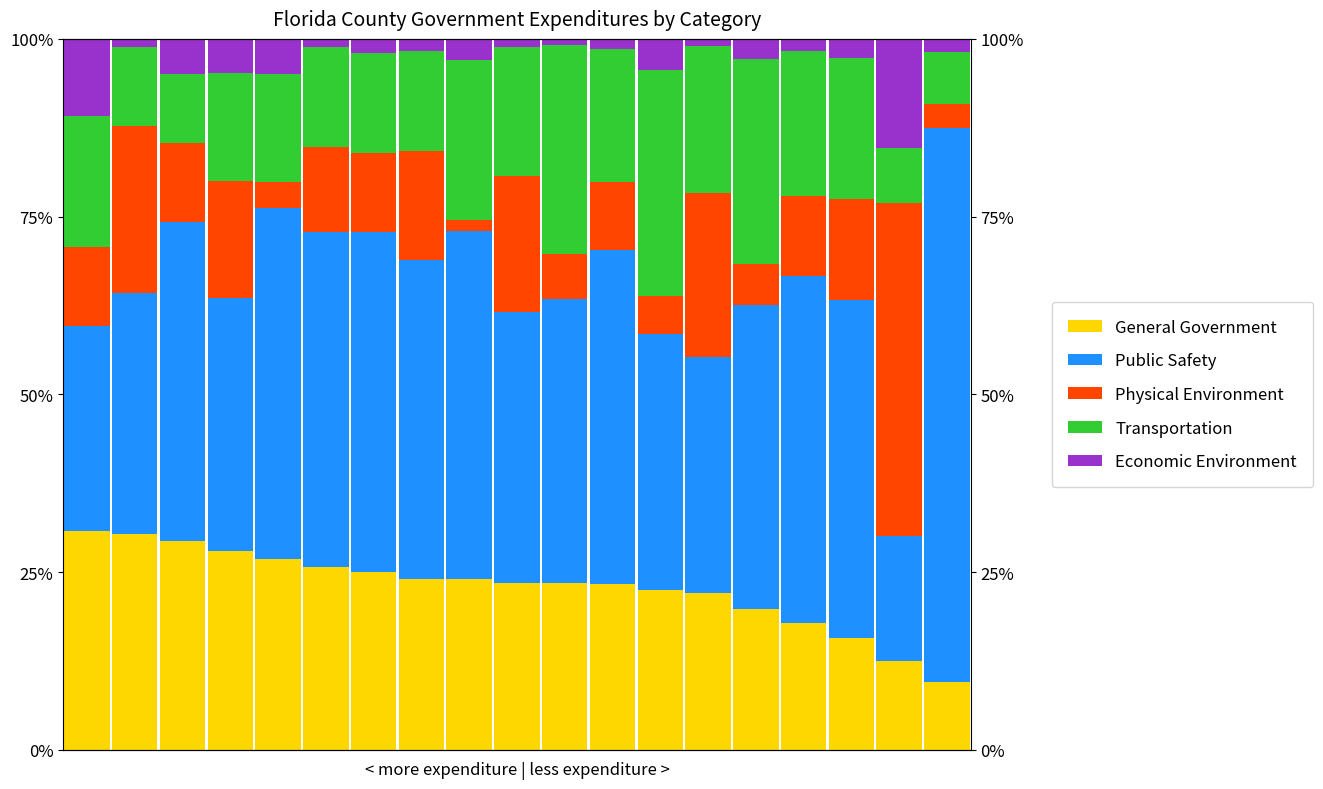

Which series has the largest total across all categories?

Public Safety